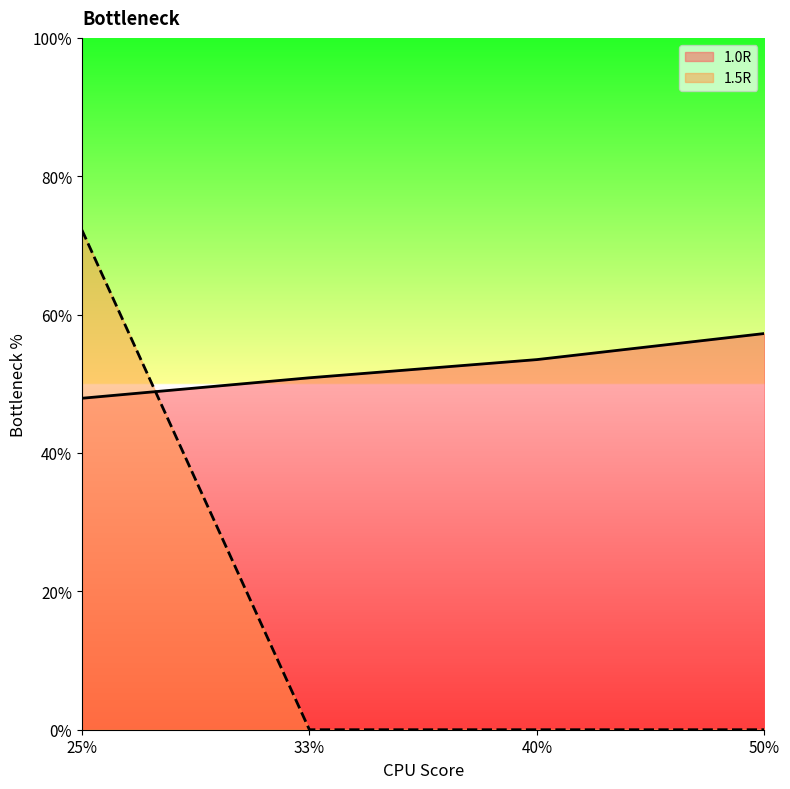

Which has a higher value, 50% or 25%?

50%